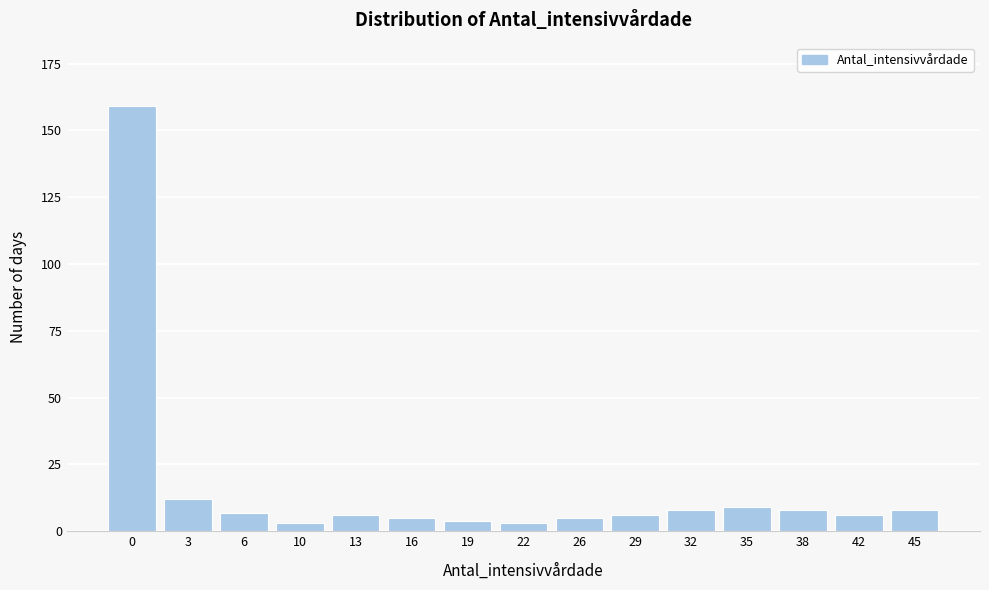

Reading left to right, list all the values displayed in this chart.

159	12	7	3	6	5	4	3	5	6	8	9	8	6	8